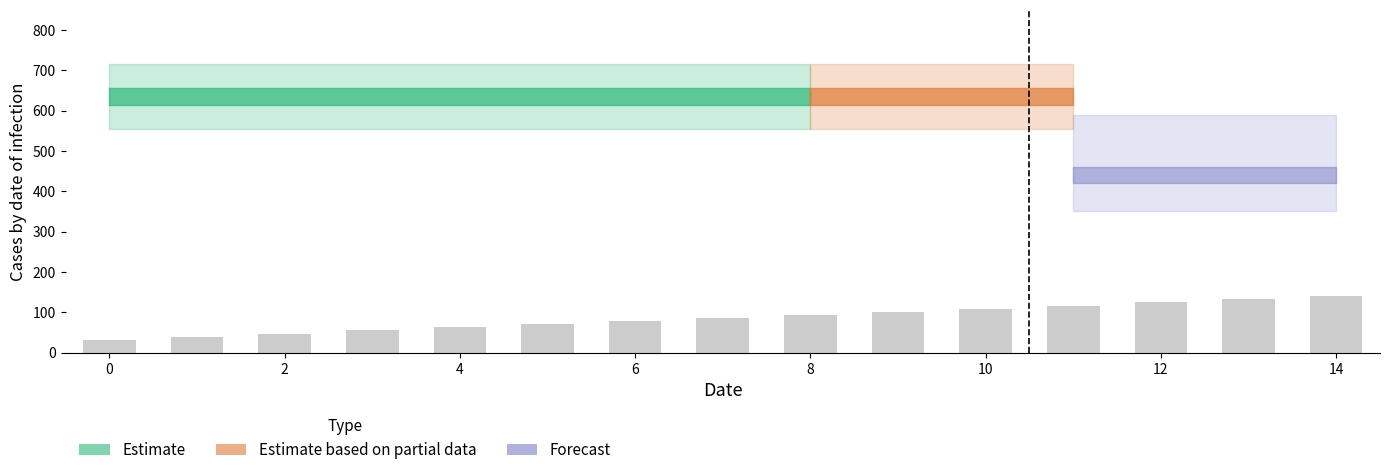

What is the smallest value displayed?

31.8